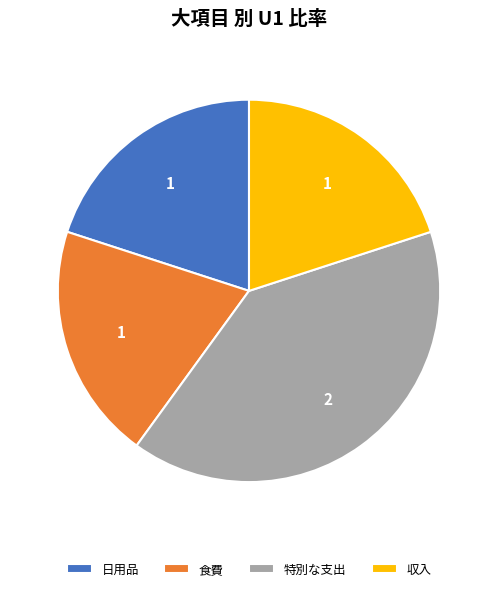

Which category has the biggest portion of the pie?

特別な支出